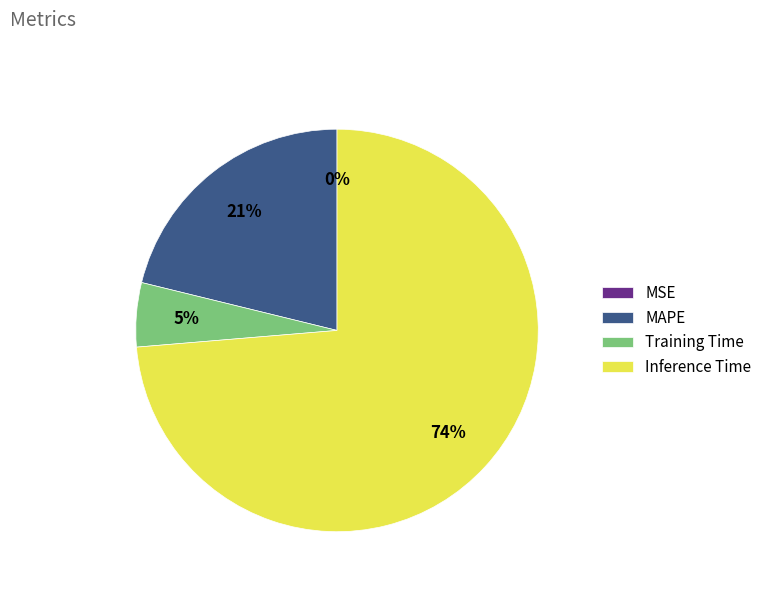

Is it true that Training Time is 5% of the pie?

True